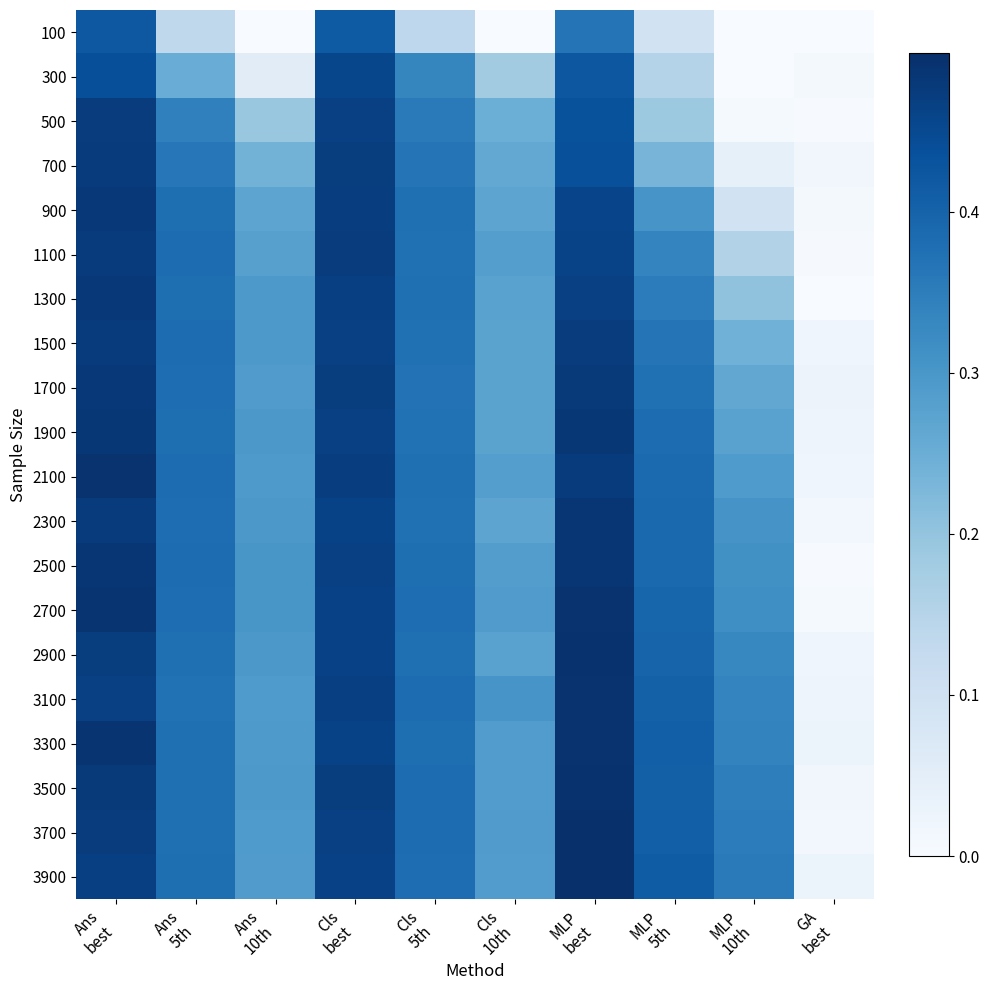

What is the maximum value shown in the chart?

0.5